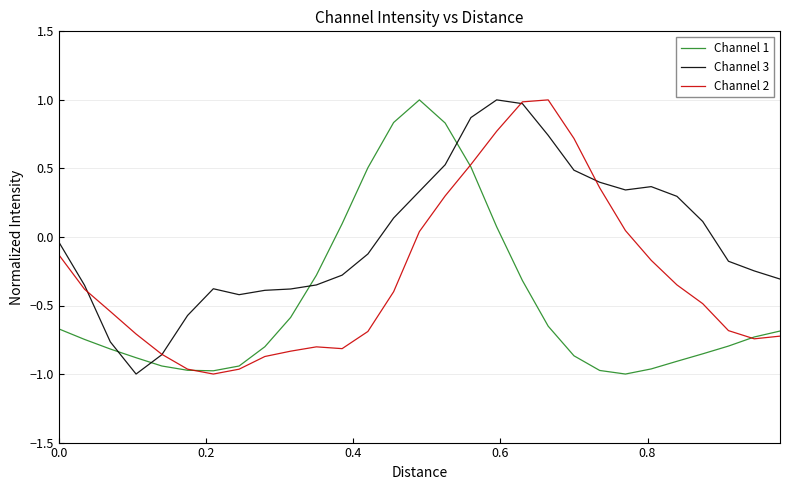

Which series has the largest total across all categories?

Channel 3